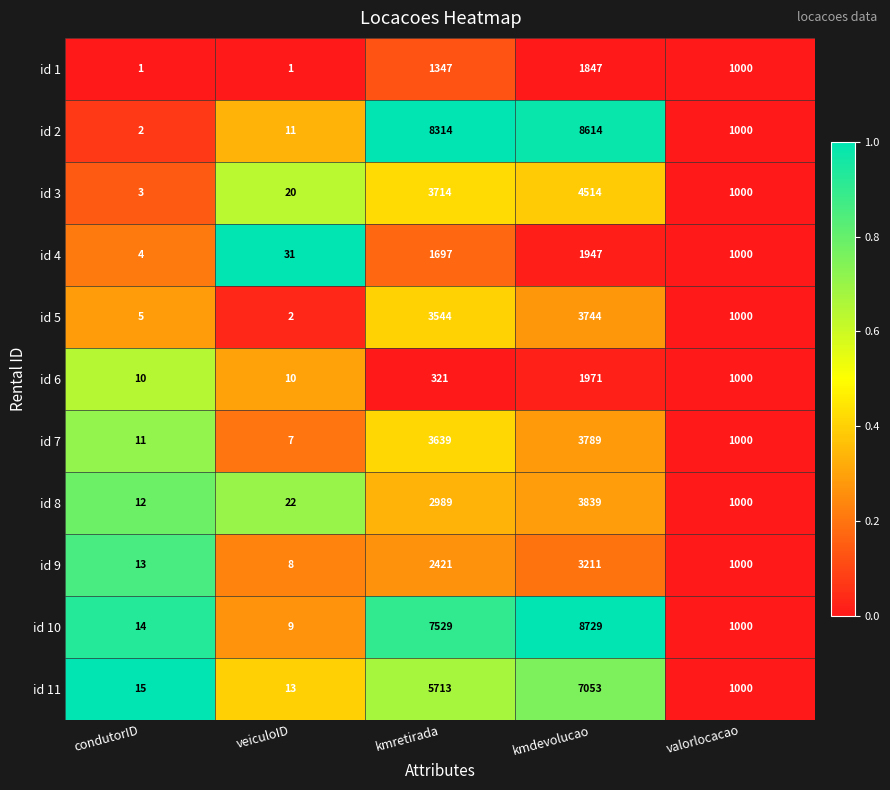

Rank the series by their maximum value, from highest to lowest.

id 10, id 2, id 11, id 3, id 8, id 7, id 5, id 9, id 6, id 4, id 1